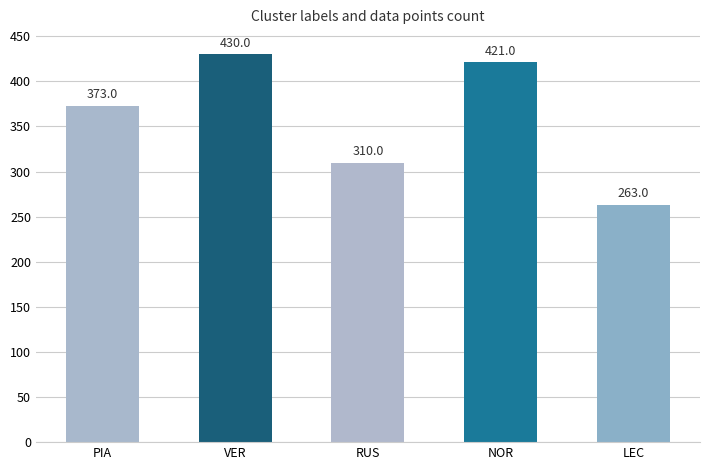

Where is the data nearest to the value 346?

PIA